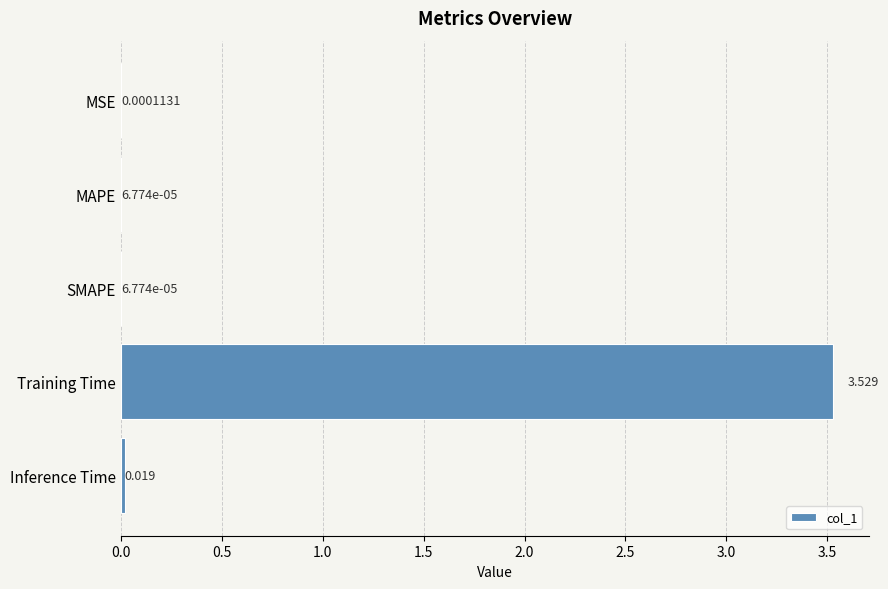

Between SMAPE and Inference Time, which is larger?

Inference Time